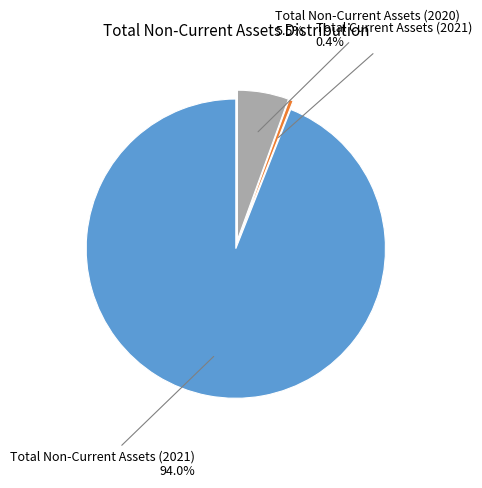

Is there a majority slice in this chart?

Yes